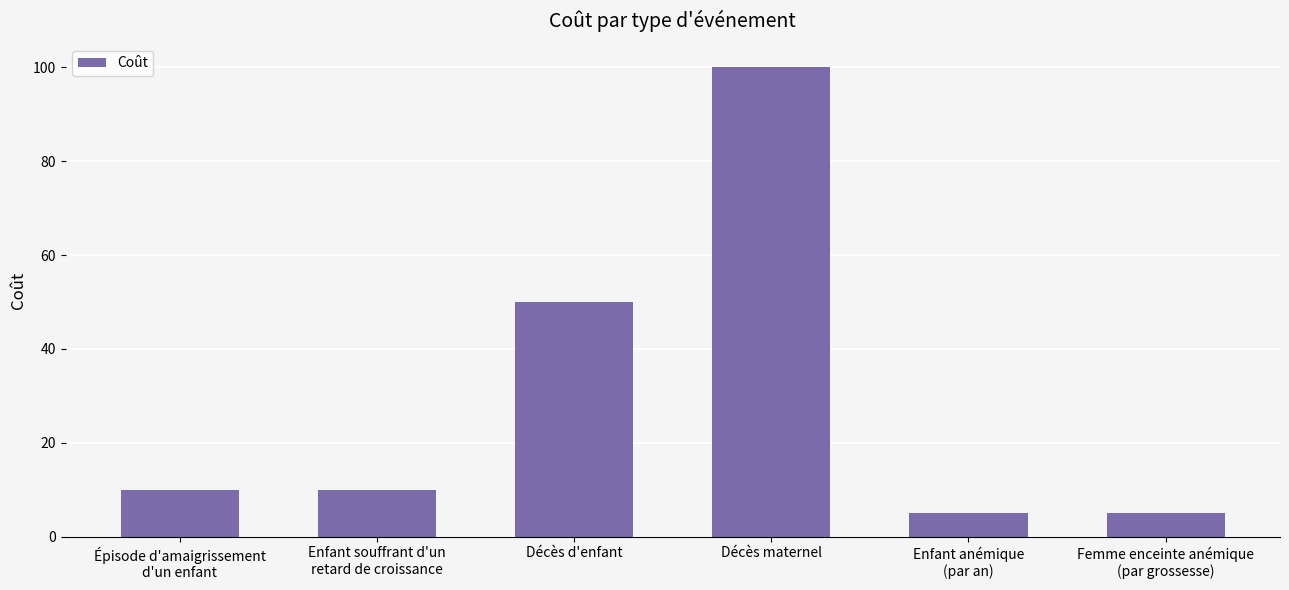

What is the difference between the second highest and minimum values?

45